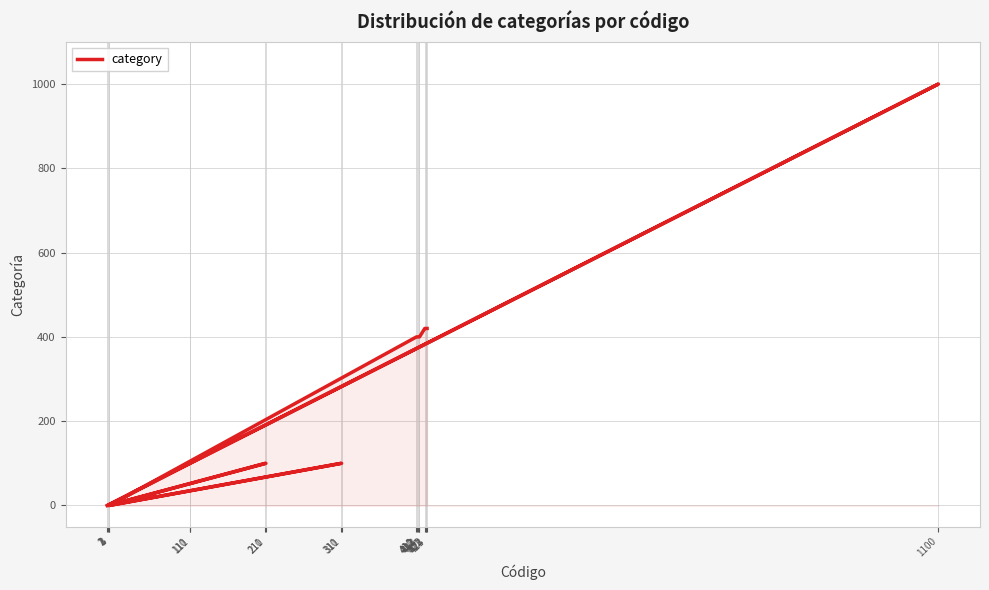

Reading right to left, what are all the values shown in this chart?

424=420	423=420	422=420	421=420	414=400	413=400	412=400	411=400	410=400	4=0	311=100	310=100	3=0	211=100	210=100	2=0	111=100	1100=1000	110=100	1=0